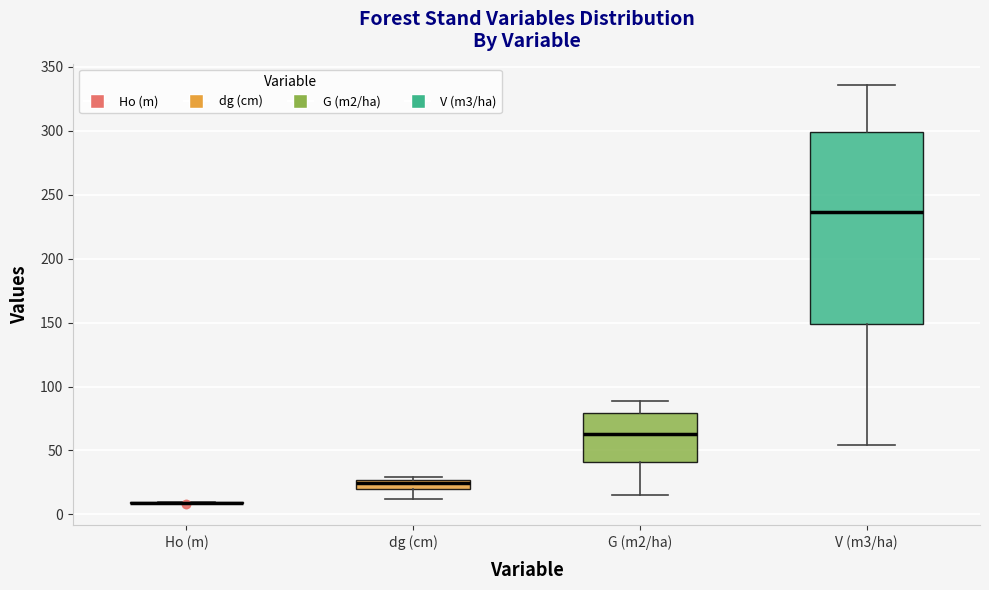

Reading left to right, read every box against the y-axis: the position of its median line, the range the box covers, and the ends of its whiskers. The values are not printed on the chart, so give them approximately, as read against the axis.

Ho (m): box collapsed to a line at 10, whiskers 10 to 10
dg (cm): median 25 (inside the box), box 20 to 25, whiskers 10 to 30
G (m2/ha): median 65, box 40 to 80, whiskers 15 to 90
V (m3/ha): median 235, box 150 to 300, whiskers 55 to 335